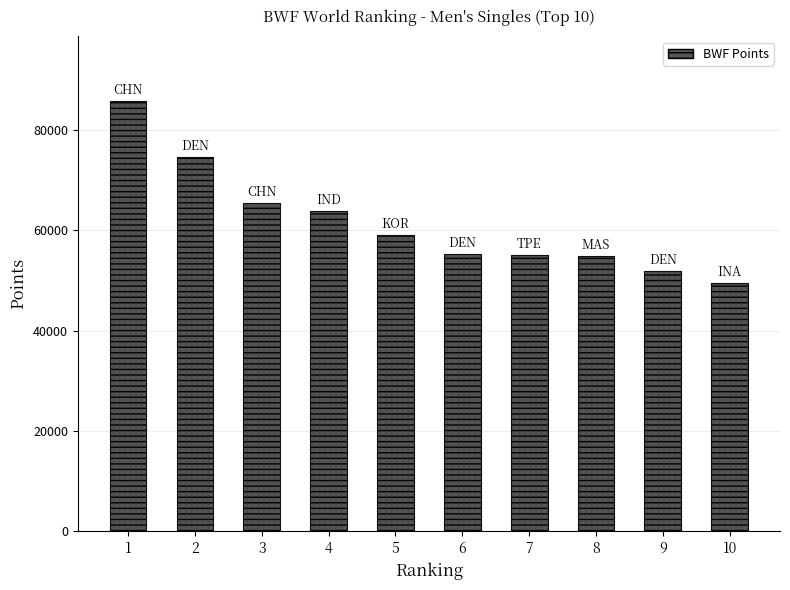

Rank the categories by value from lowest to highest.

10, 9, 8, 7, 6, 5, 4, 3, 2, 1